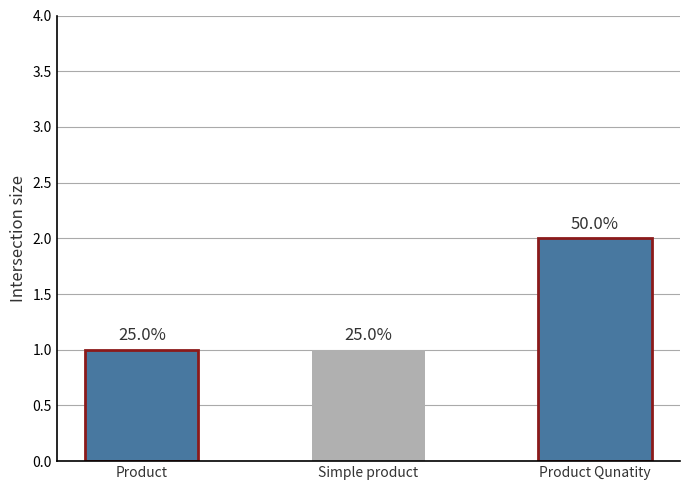

The value at Product Qunatity is 2. True or false?

True